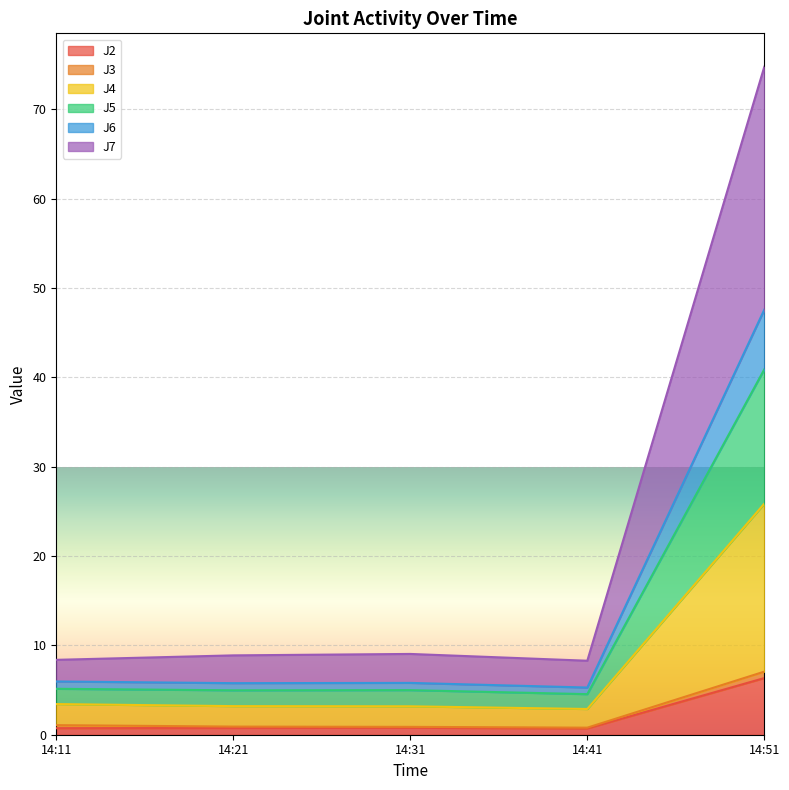

At which category is the sum across all series the highest?

14:51